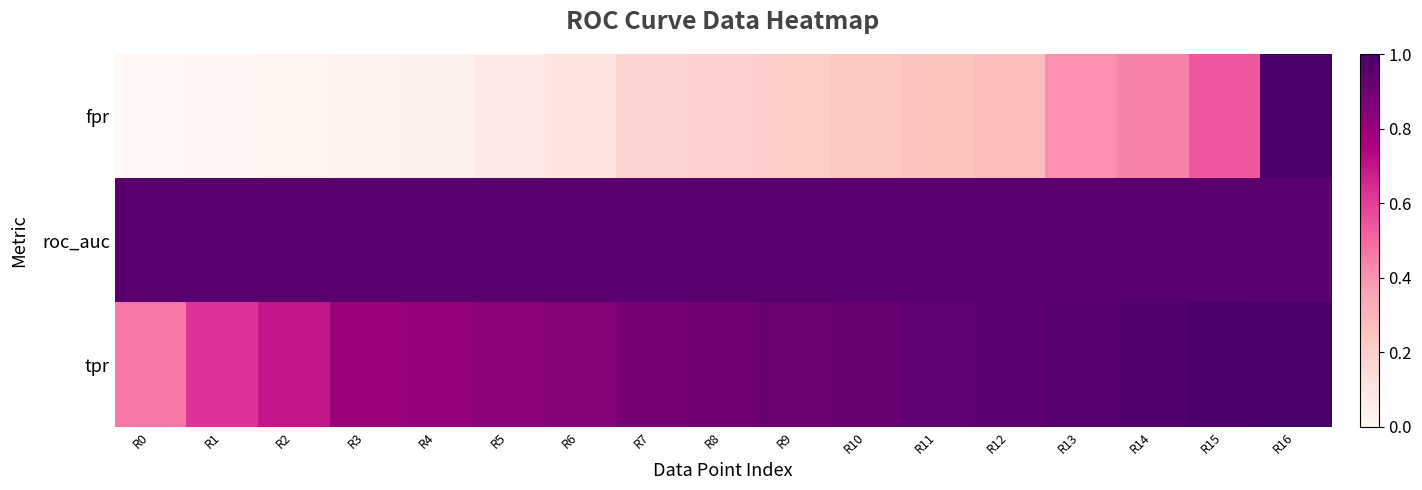

What is the total value across all series at R9?

2.1